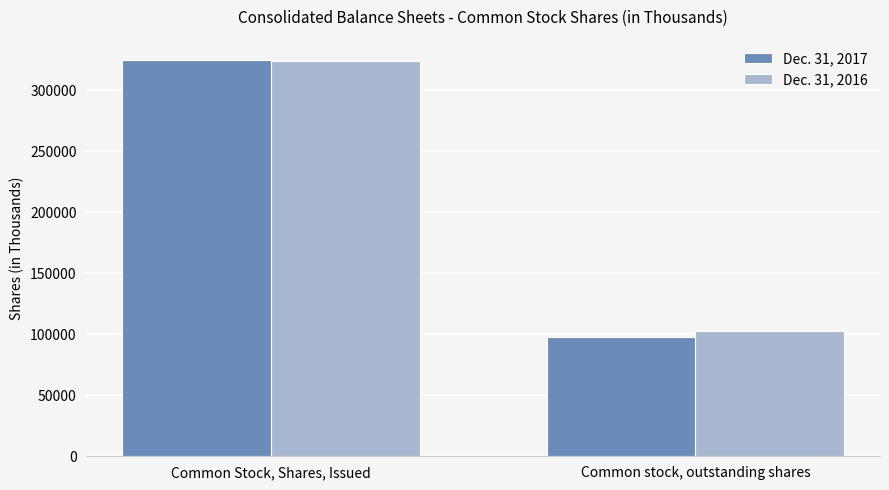

Does the chart contain stacked bars?

No